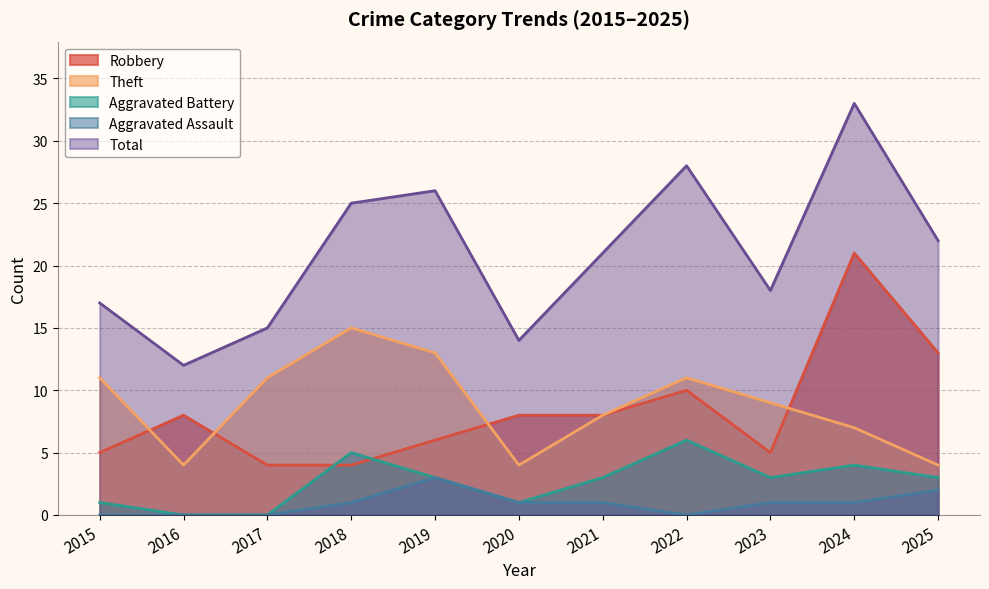

What is the greatest value displayed?

33